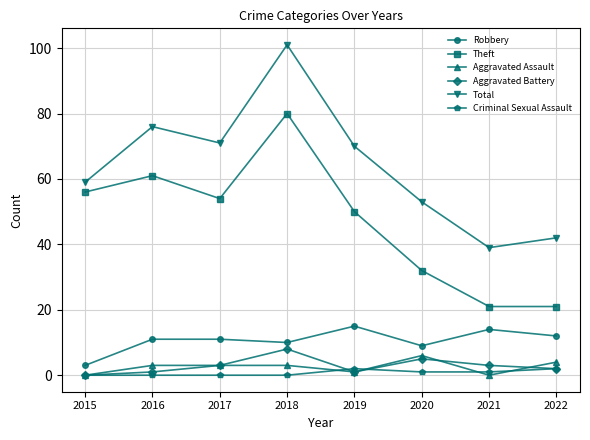

What is the sum of the Robbery values at 2019 and 2022?

27